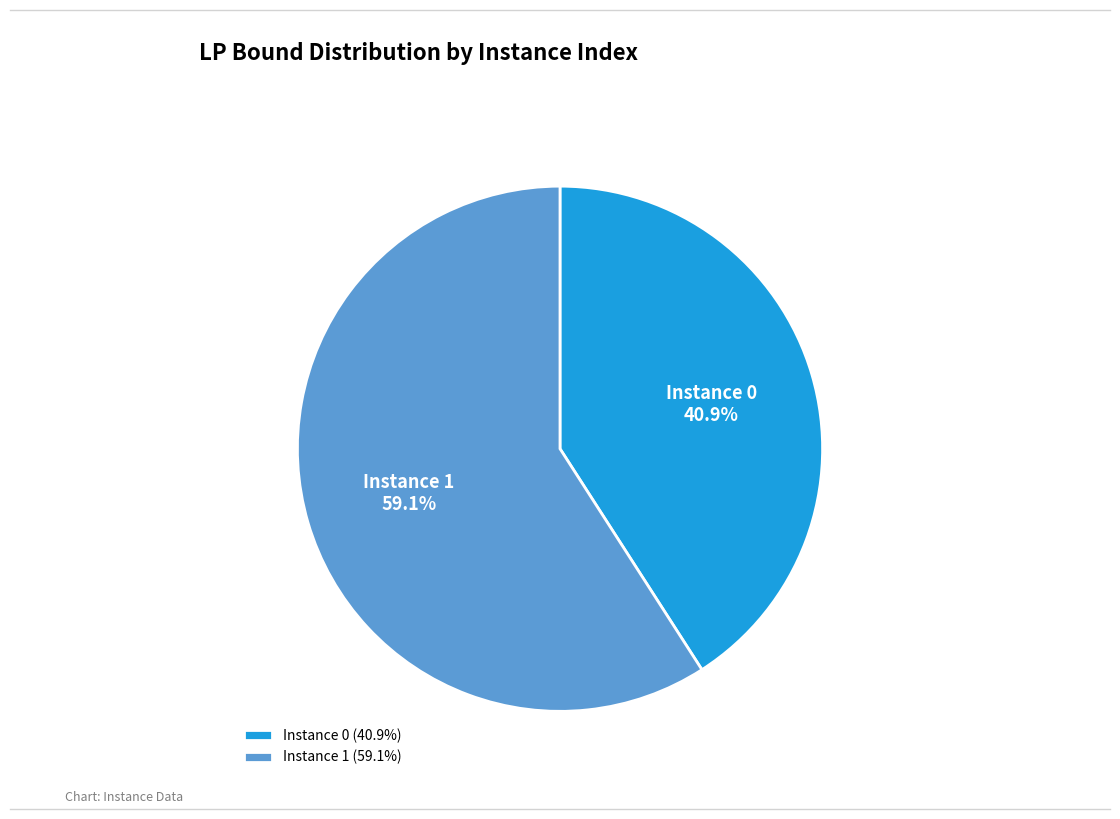

Combined, do Instance 0 and Instance 1 account for over 50%?

Yes